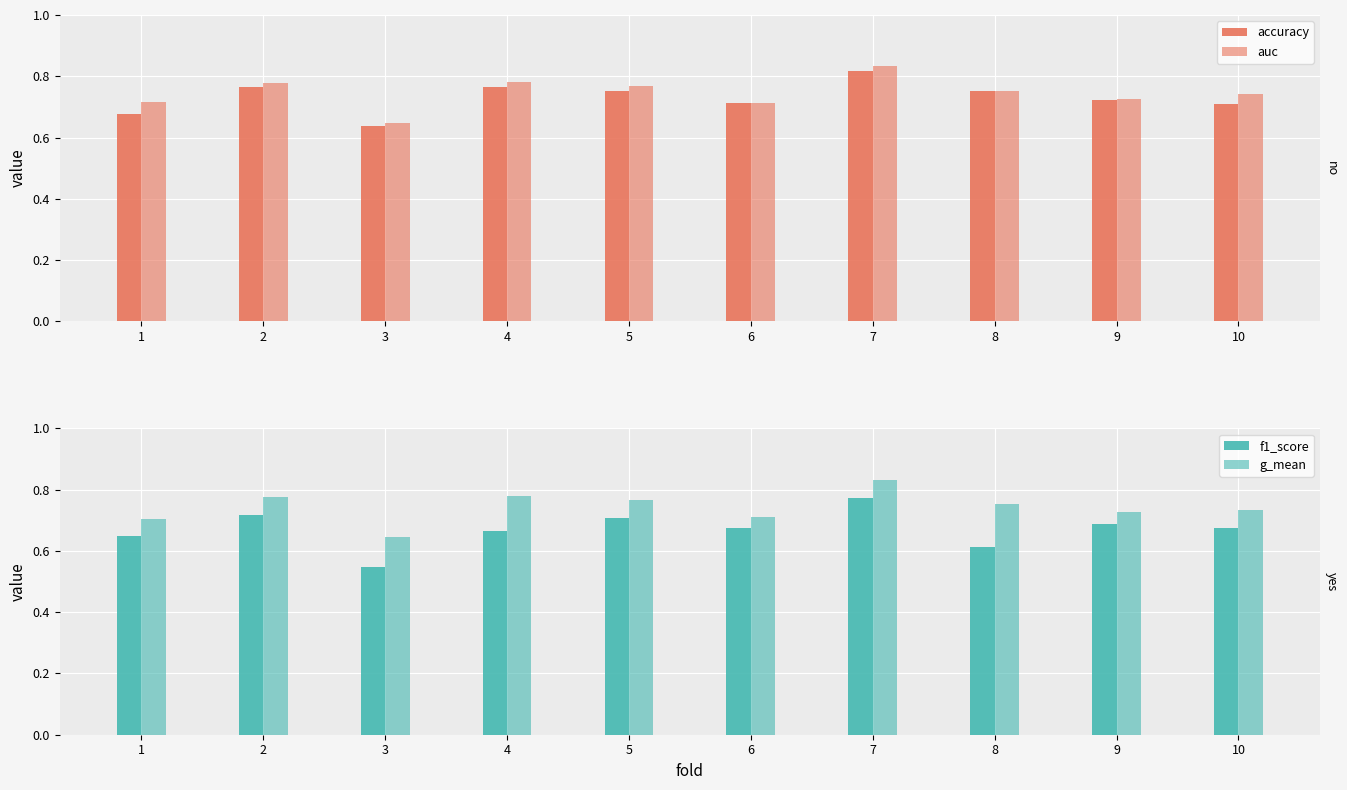

The value of g_mean at 7 is 0.8. True or false?

True